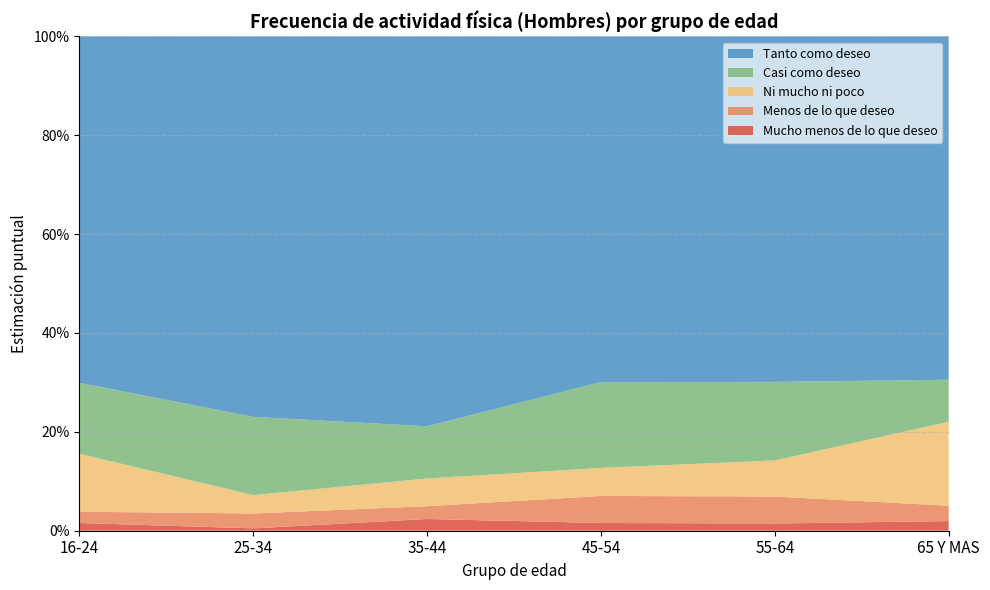

Reading left to right, what are all the values shown in this chart?

Mucho menos de lo que deseo: 0.0	0.0	0.0	0.0	0.0	0.0
Menos de lo que deseo: 0.0	0.0	0.0	0.1	0.1	0.0
Ni mucho ni poco: 0.1	0.0	0.1	0.1	0.1	0.2
Casi como deseo: 0.1	0.2	0.1	0.2	0.2	0.1
Tanto como deseo: 0.7	0.8	0.8	0.7	0.7	0.7